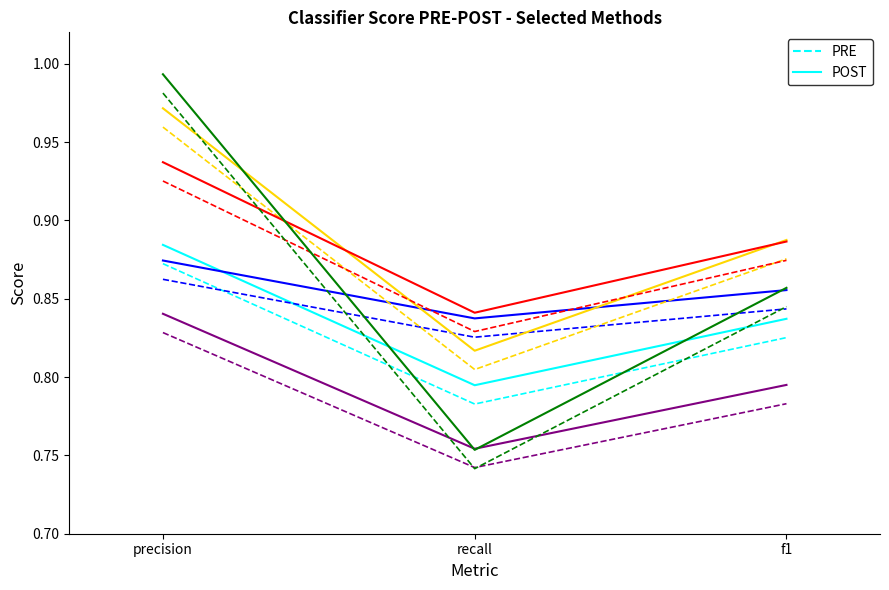

What is the total value across all series at precision?

10.9